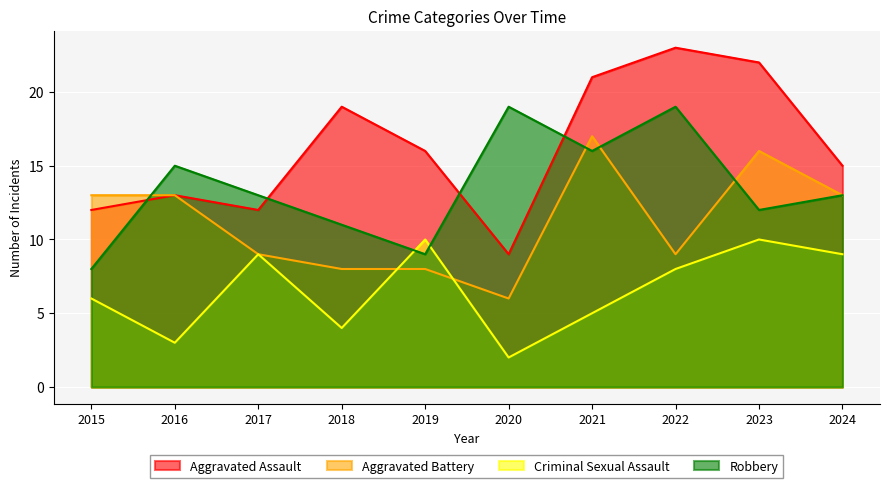

What is the difference between the second highest and second lowest values in the Robbery series?

10